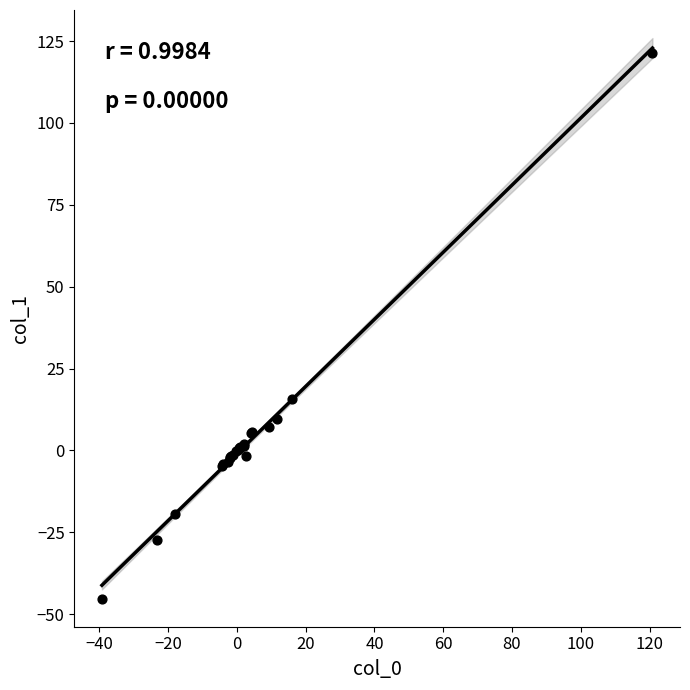

What Y value in the scatter plot is closest to 38?

15.8